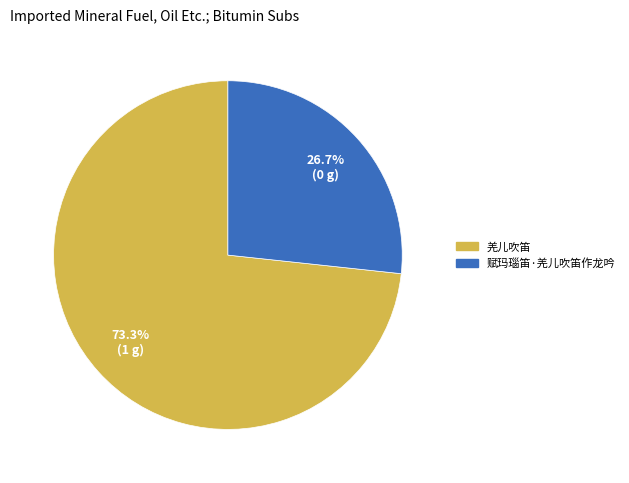

Is it true that 赋玛瑙笛·羌儿吹笛作龙吟 is 27% of the pie?

True